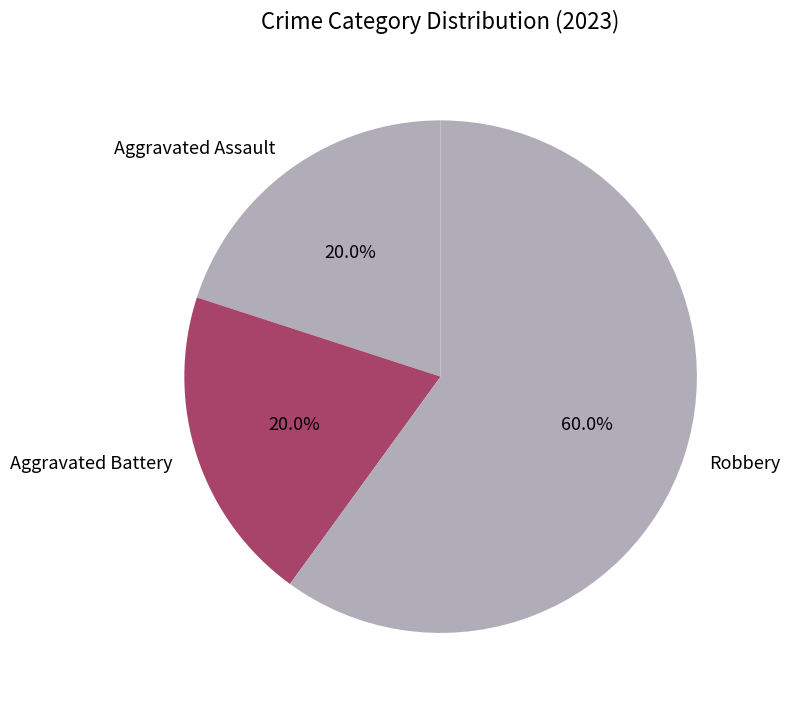

What percentage do Robbery and Aggravated Assault together represent?

80.0%